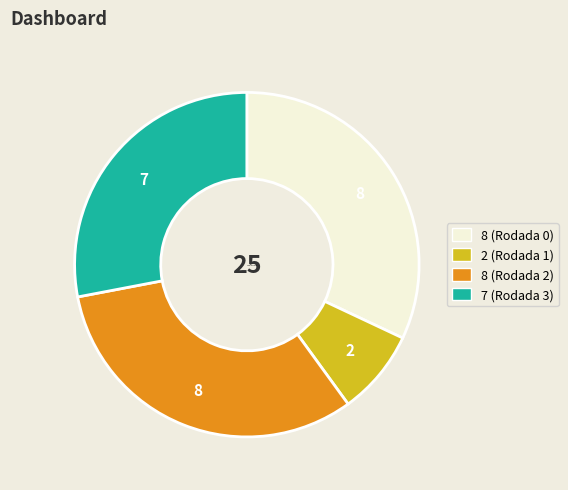

Is there any slice that represents more than half of the pie?

No